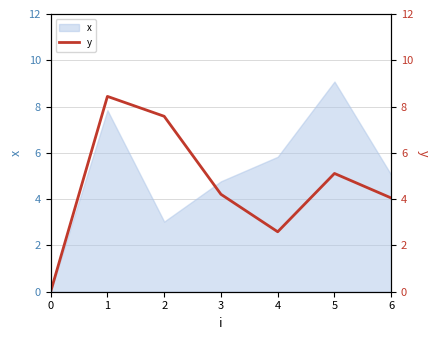

List the labels in order of x value, largest first.

5, 1, 4, 6, 3, 2, 0